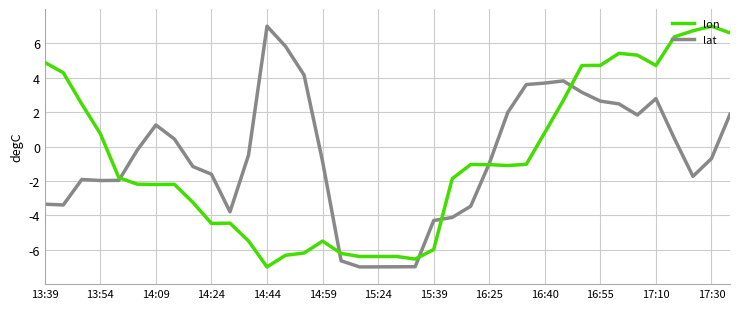

What is the minimum value shown in the chart?

-7.0